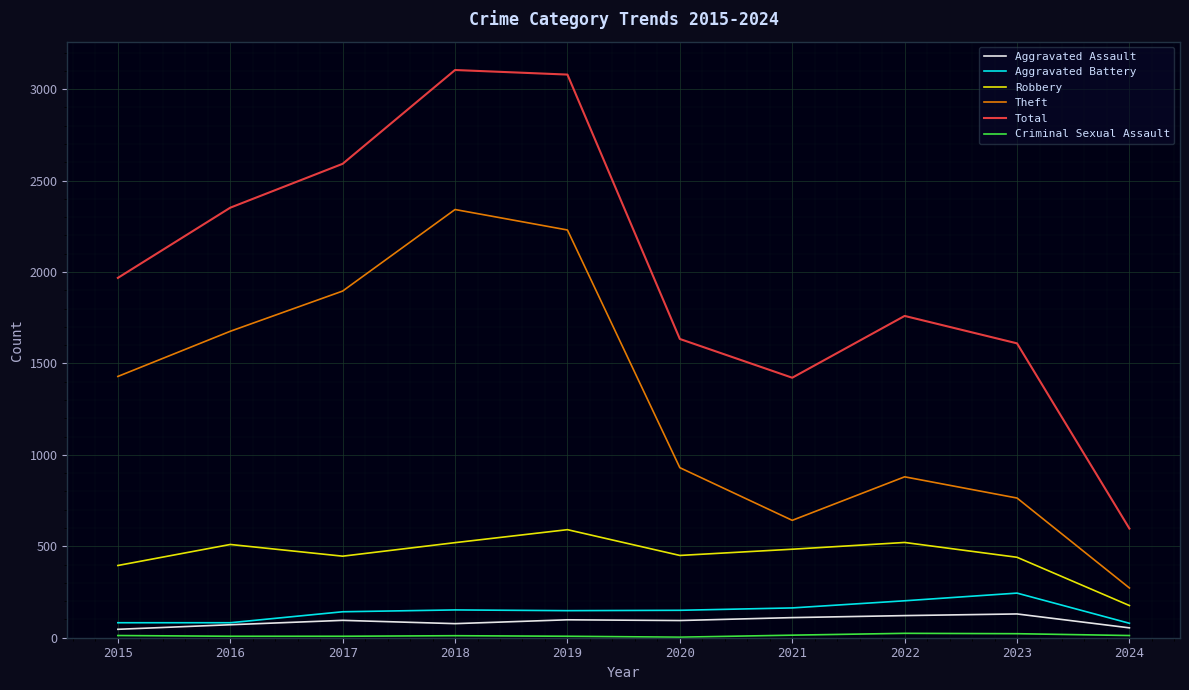

What is the highest value of the Theft series?

2342